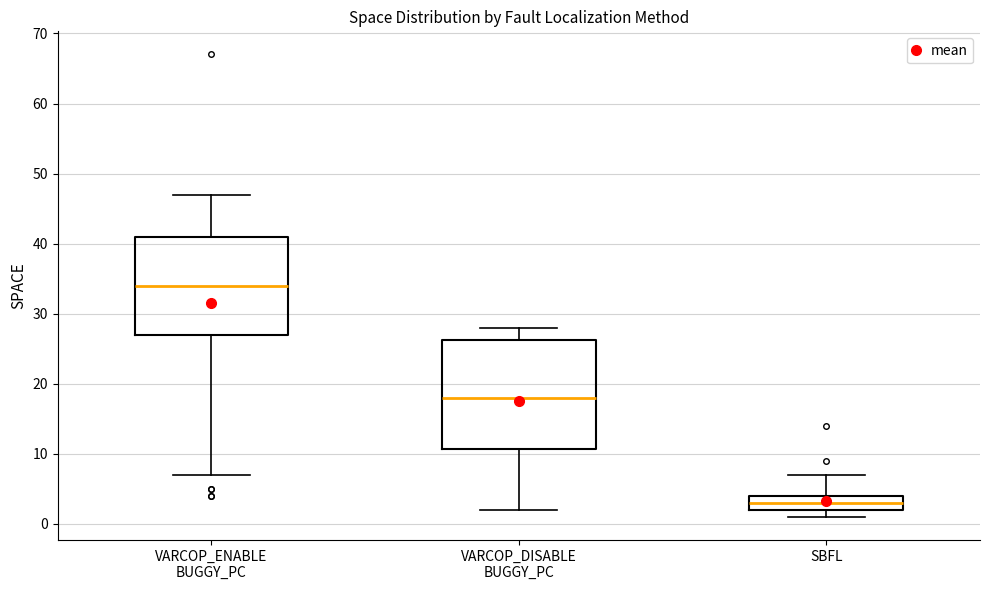

Where does the lower whisker of the box for VARCOP_DISABLE BUGGY_PC end on the y-axis? The values are not printed on the chart, so give them approximately, as read against the axis.

2